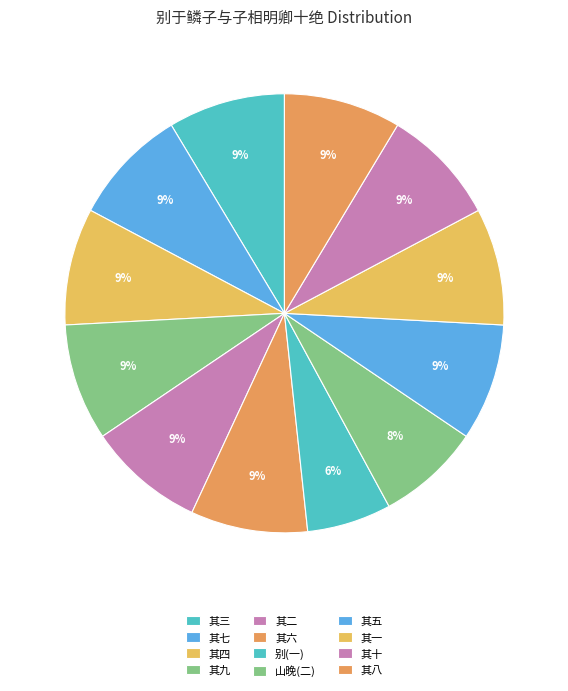

Count the number of slices in the pie.

12